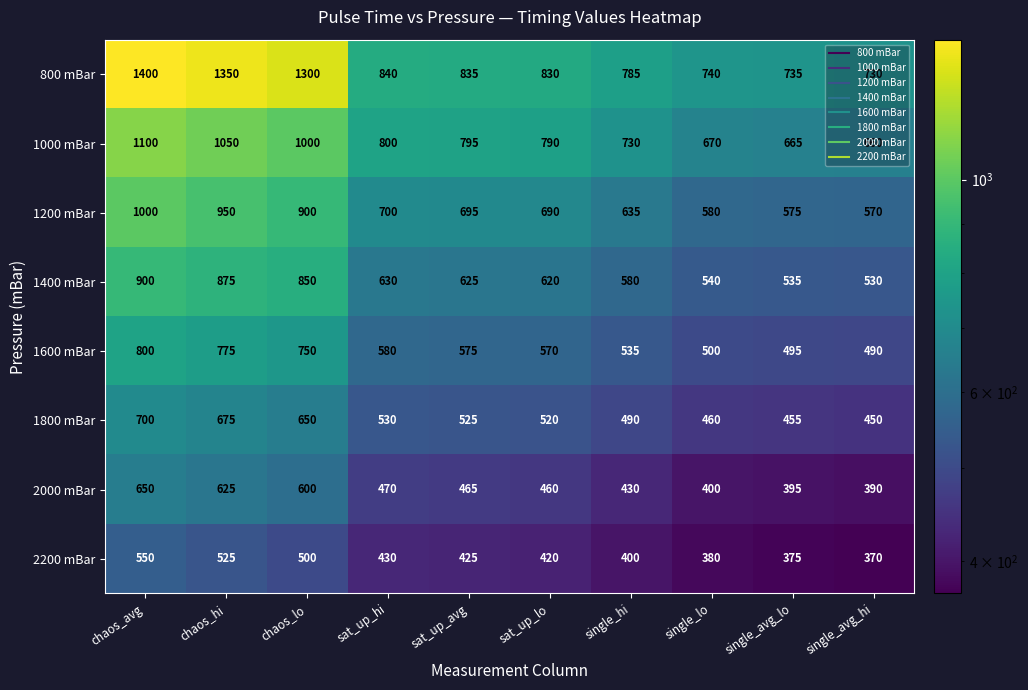

Is it true that 1000 mBar equals 670 at single_lo?

True